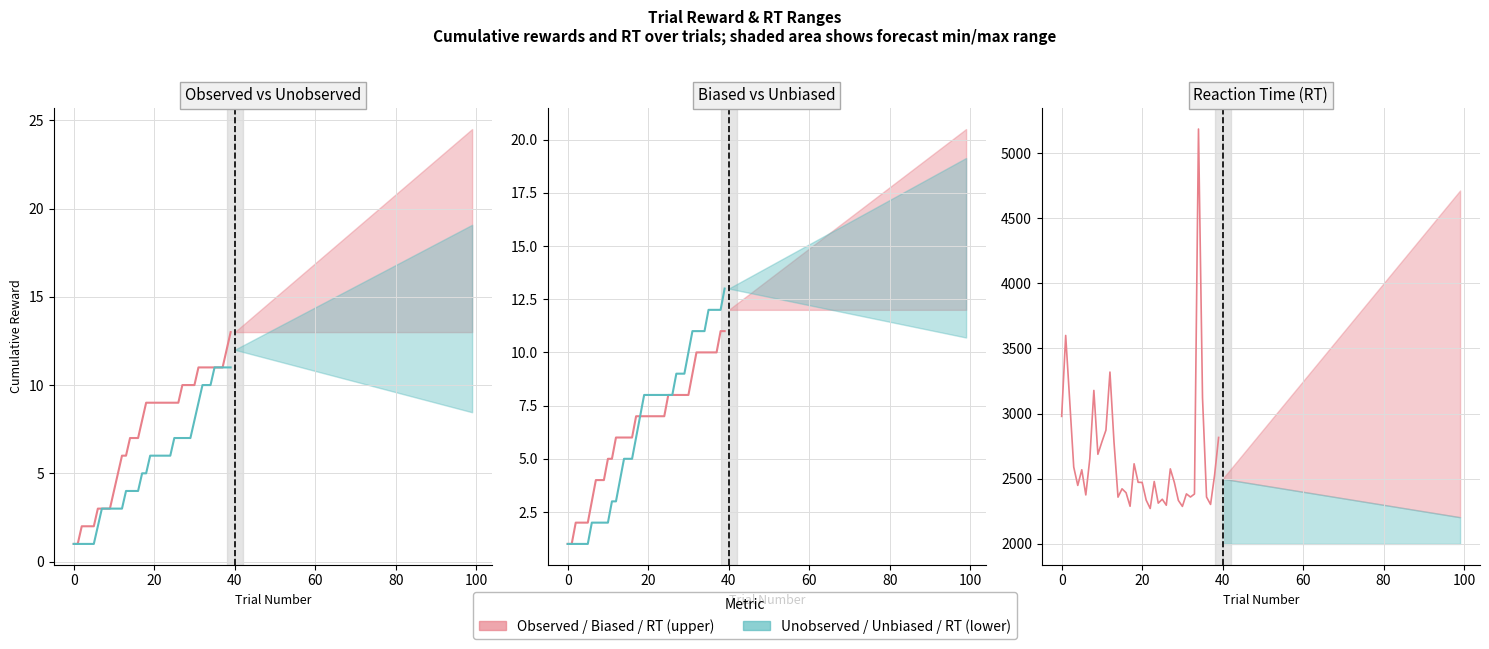

Which category has the highest value in the RT series?

34